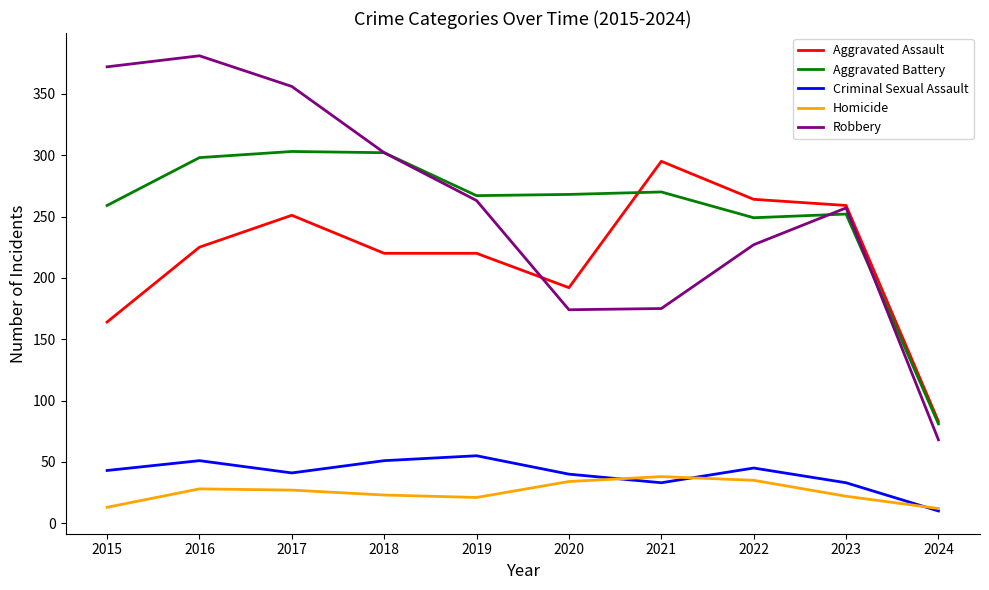

Which label corresponds to the largest value in the chart?

2016